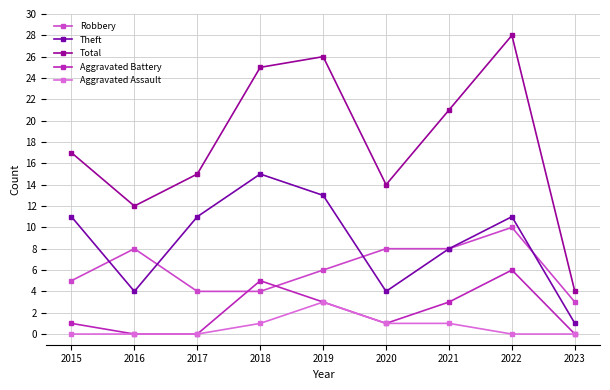

How many lines are shown in the chart?

5